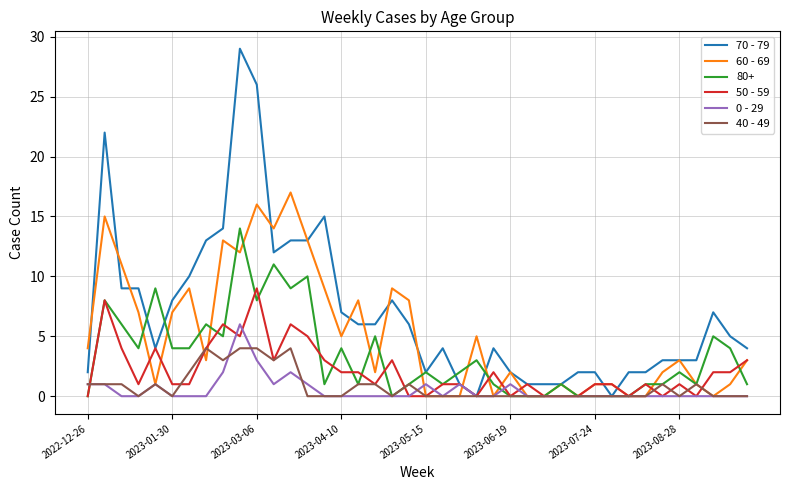

What is the greatest value displayed?

29